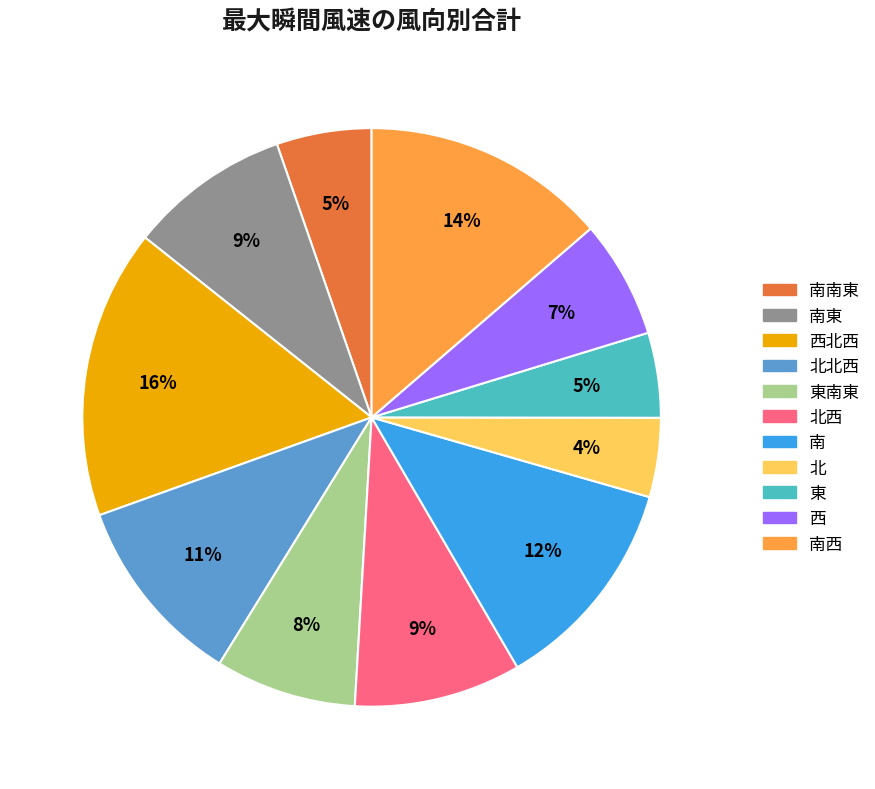

Count the number of slices in the pie.

11